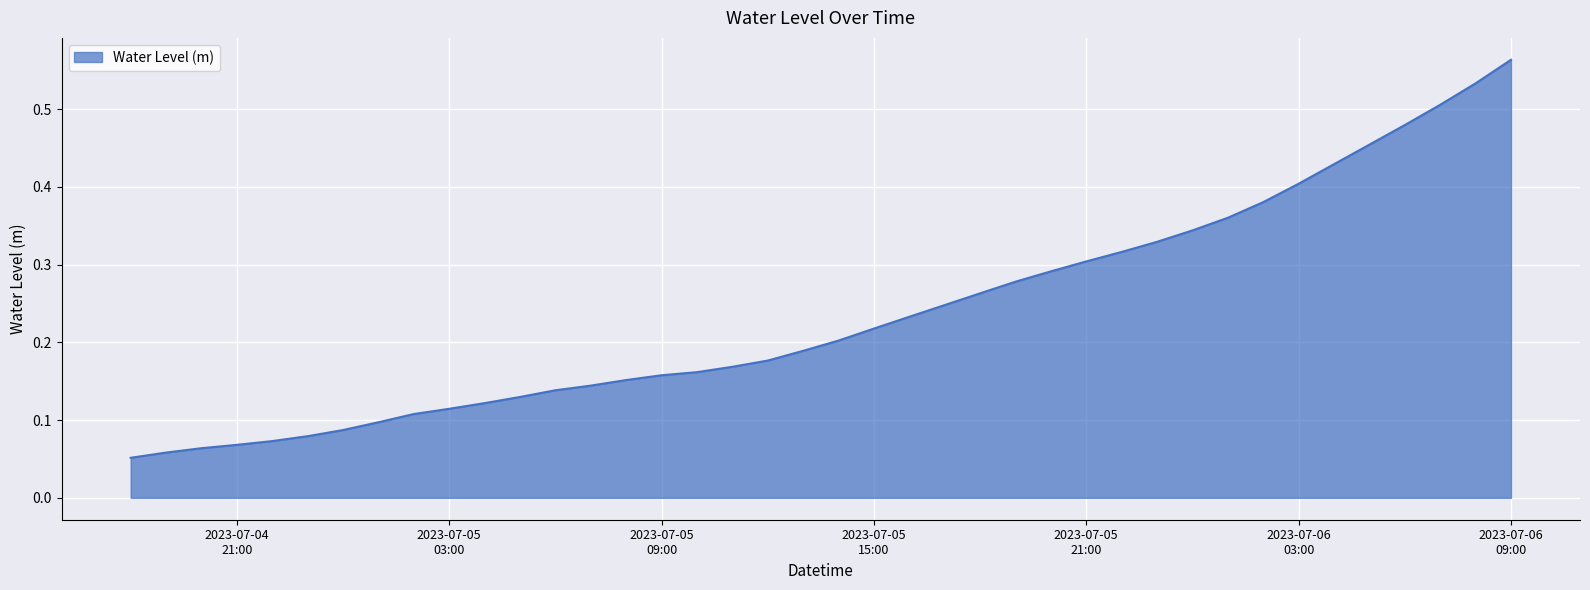

How many values are between 0 and 1?

40